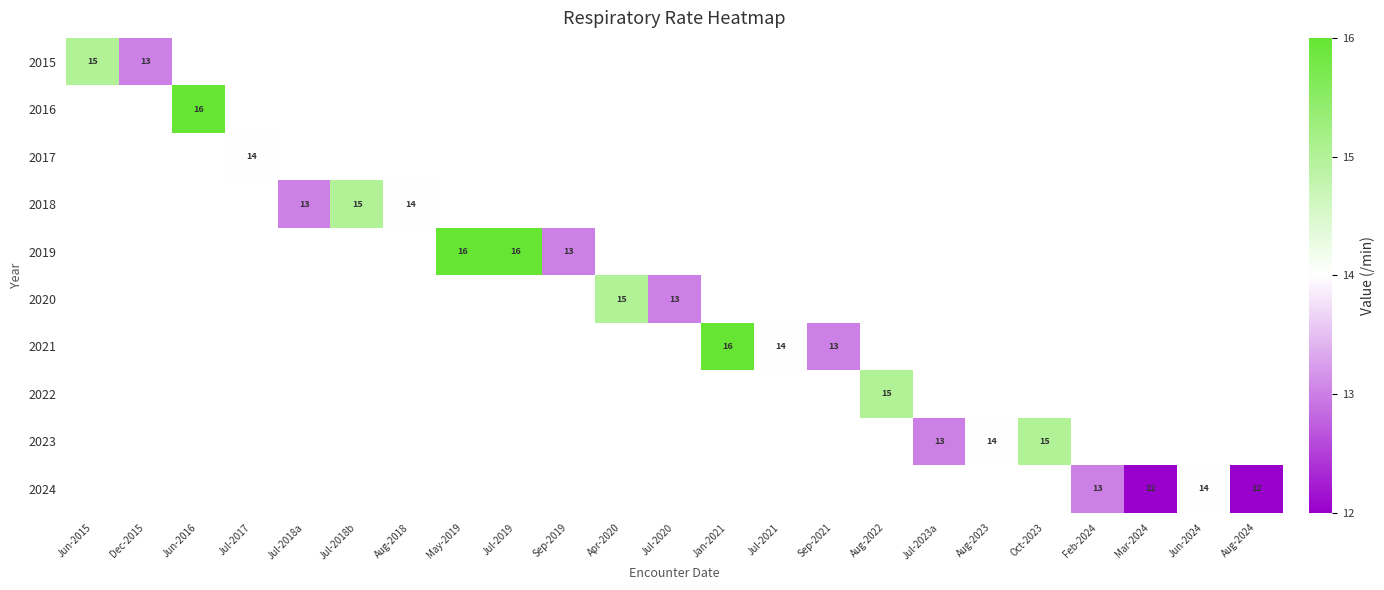

How many data points does each series have?

23